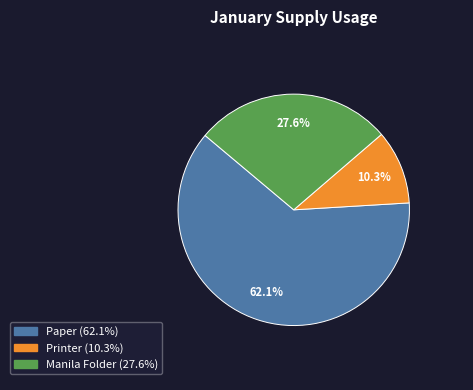

What portion of the pie excludes Paper?

37.9%